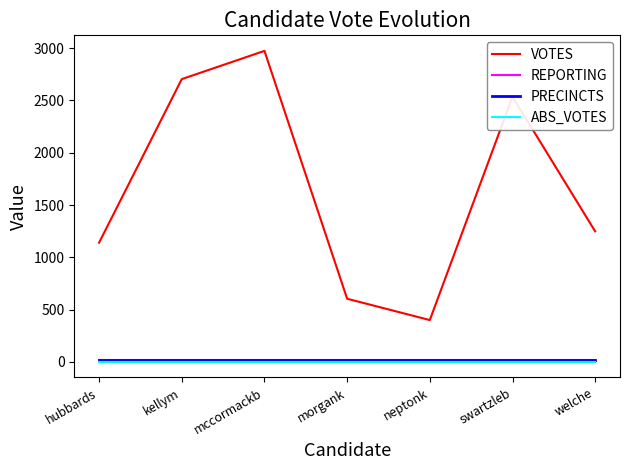

What is the minimum value for VOTES?

400